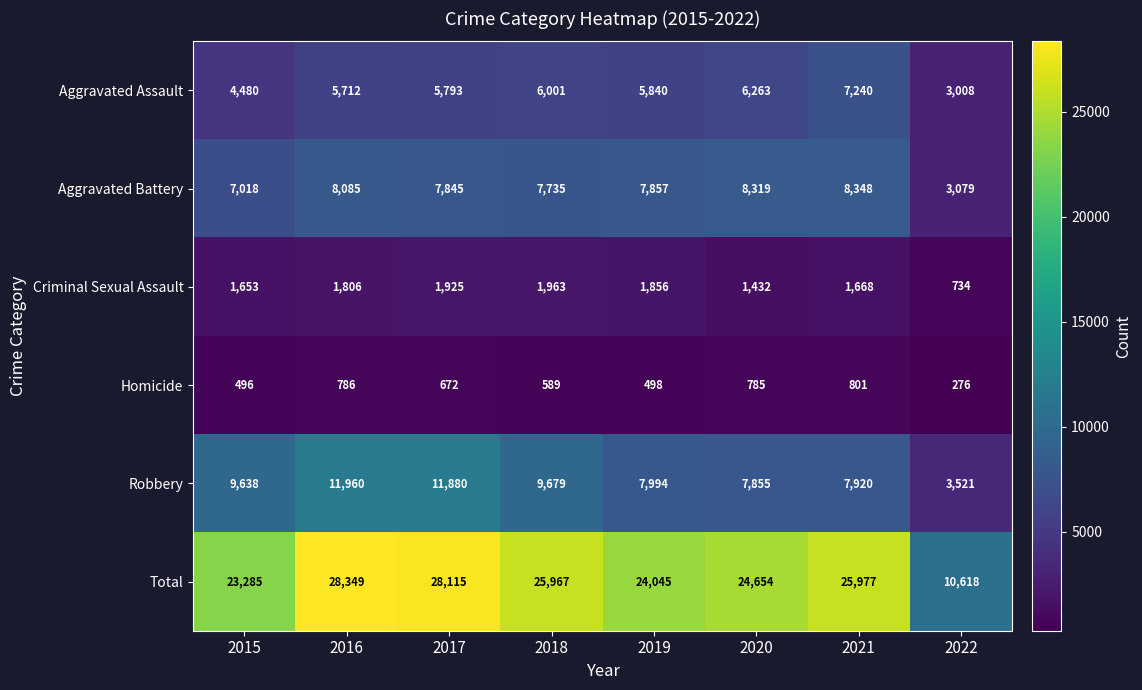

What is the difference between the Total values at 2022 and 2021?

15359